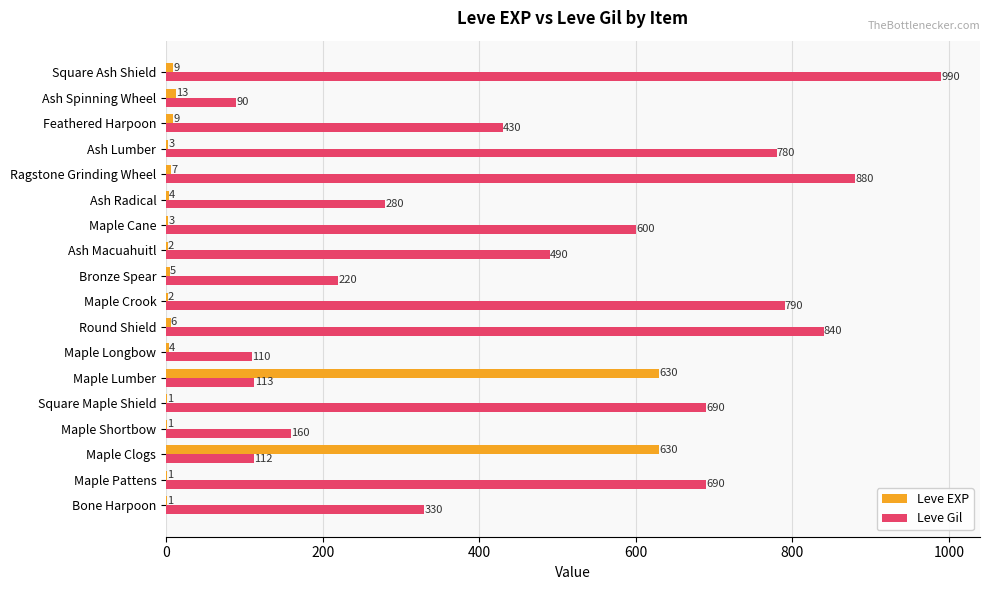

The value of Leve EXP at Ash Radical is 4. True or false?

True